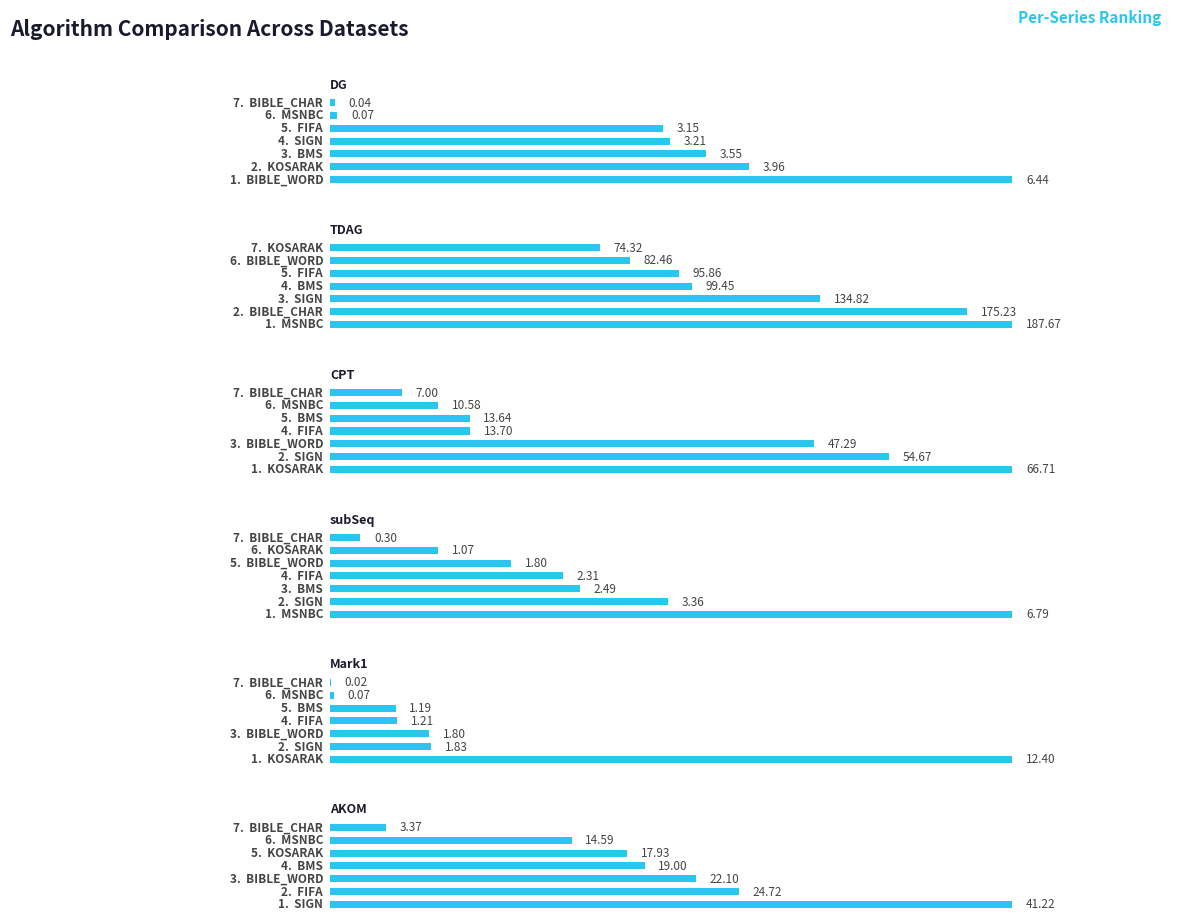

What is the difference between the second highest and minimum values in the DG series?

3.9